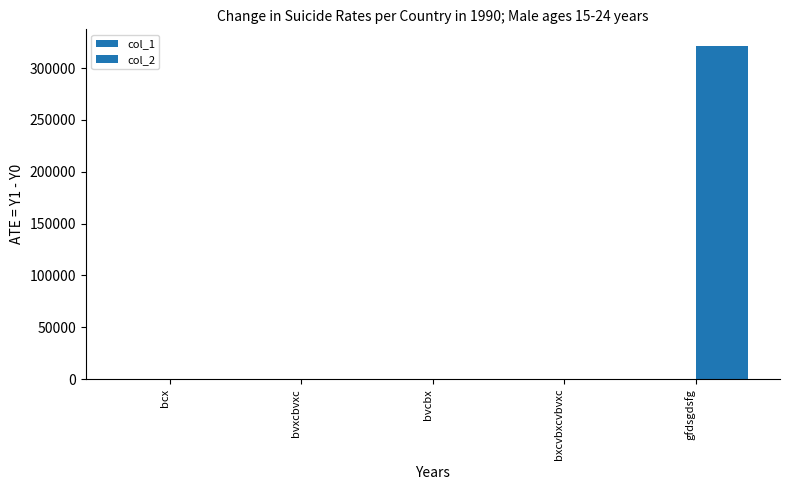

List the series in order of their overall mean, lowest first.

col_1, col_2